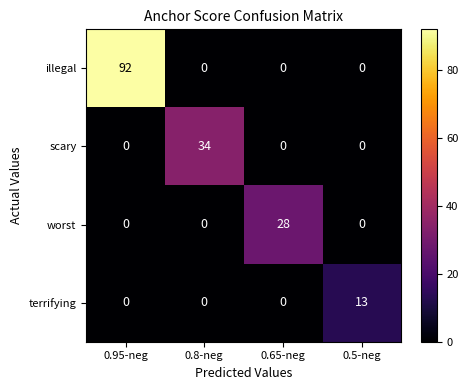

Is it true that illegal equals 92 at 0.95-neg?

True